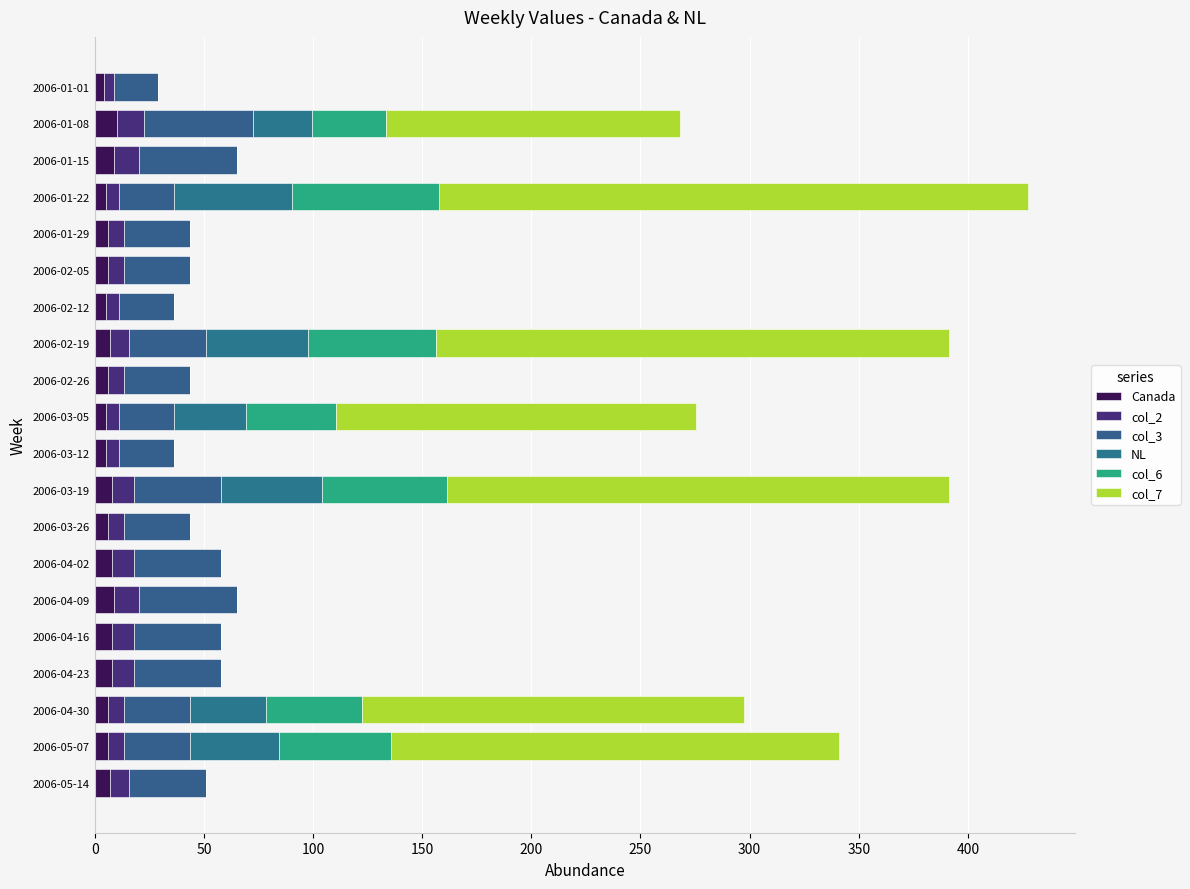

Rank the series by their maximum value, from highest to lowest.

col_7, col_6, NL, col_3, col_2, Canada